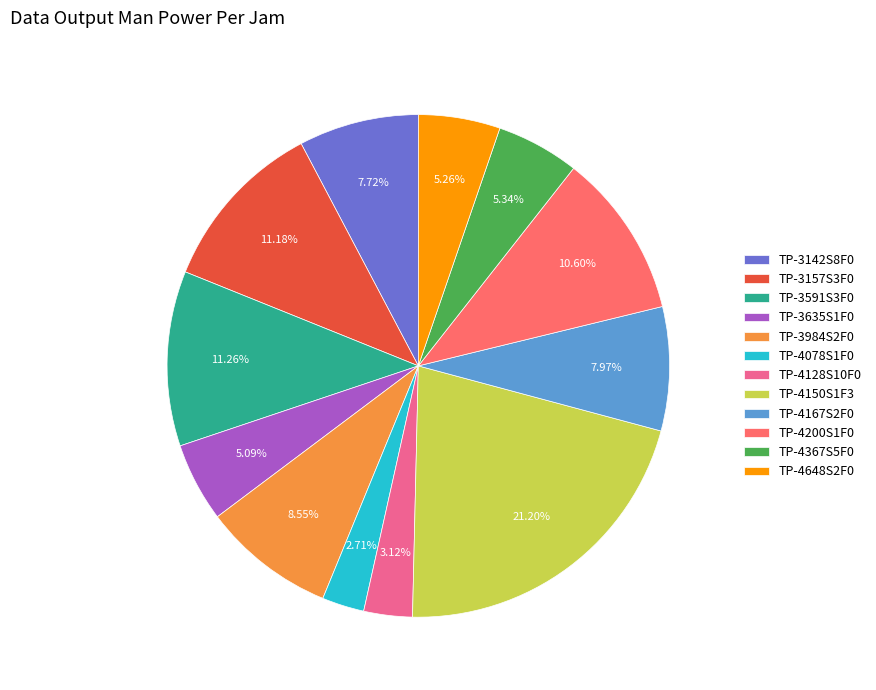

Does any single category account for the majority?

No